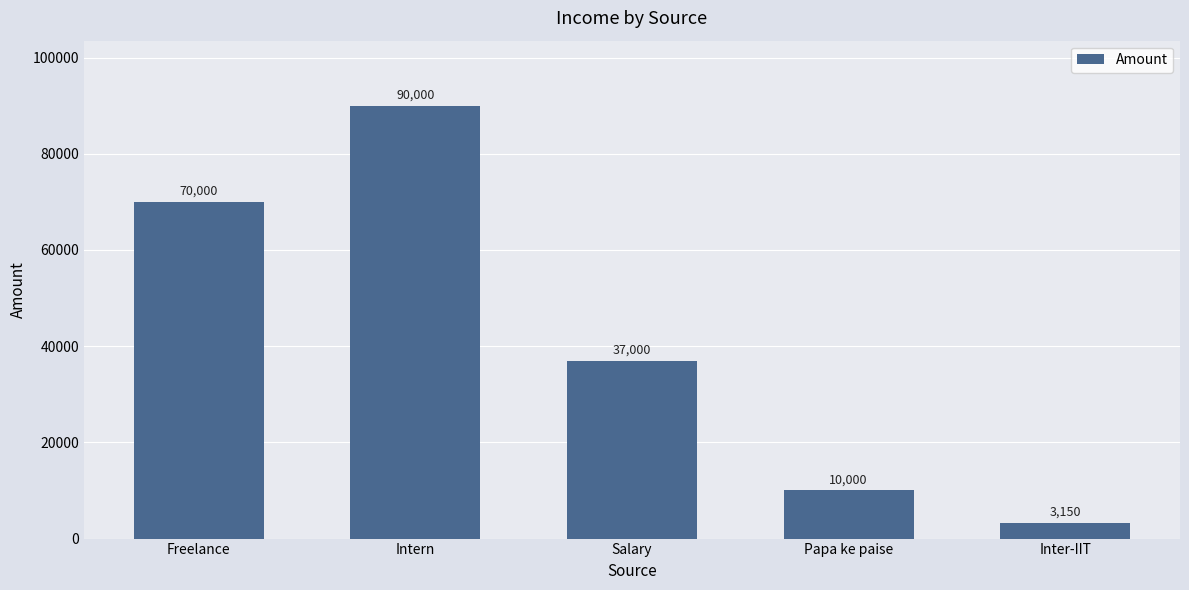

How many bars are there in total?

5